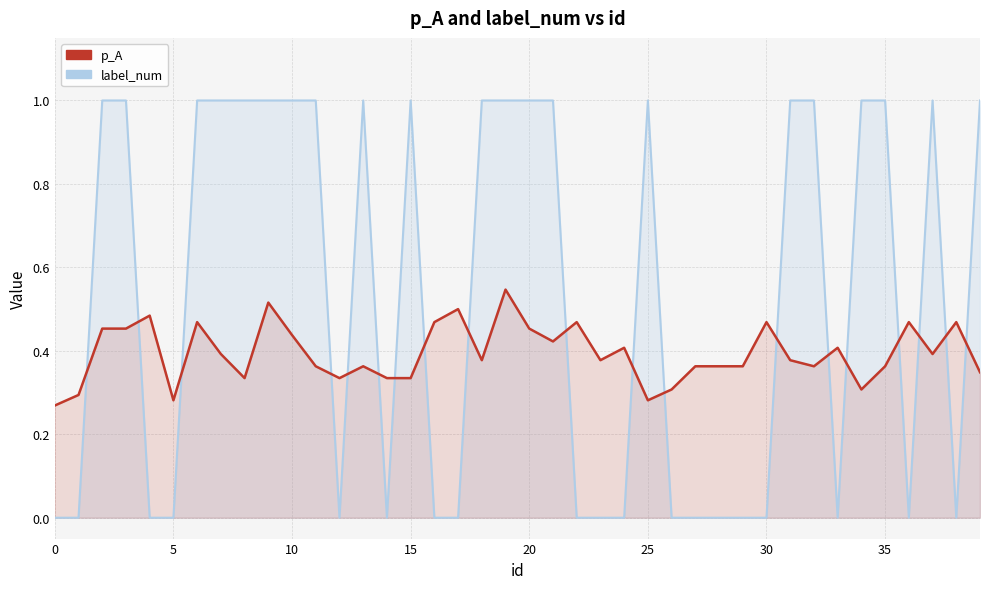

After their last crossing, which series has the higher values: label_num or p_A?

label_num